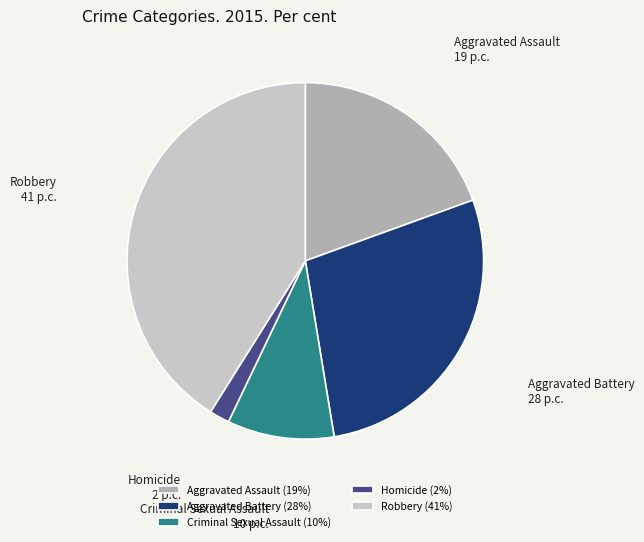

How many slices are in this pie chart?

5